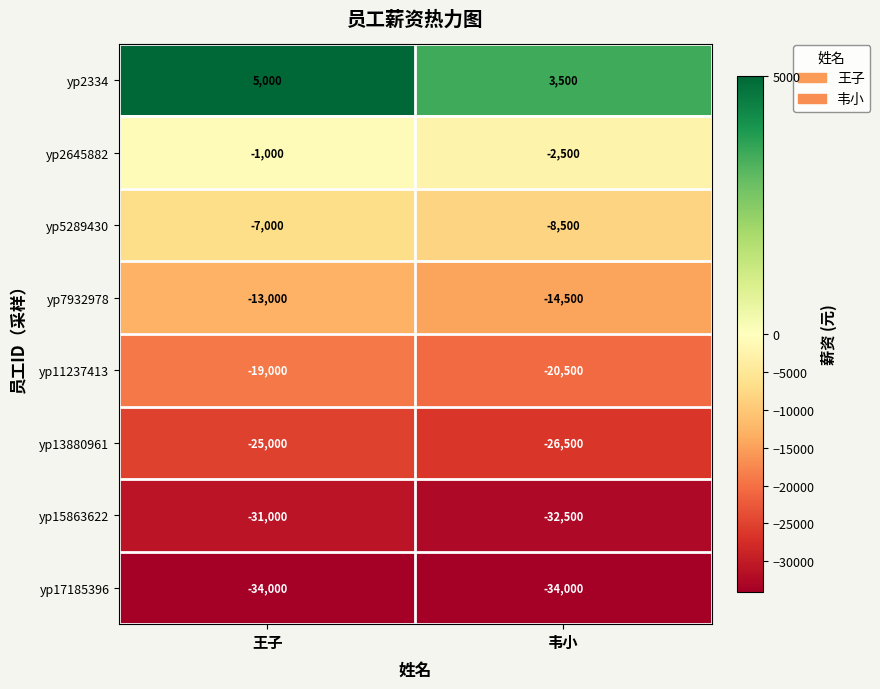

Read the yp5289430 value at 韦小, to the nearest 50.

-8500